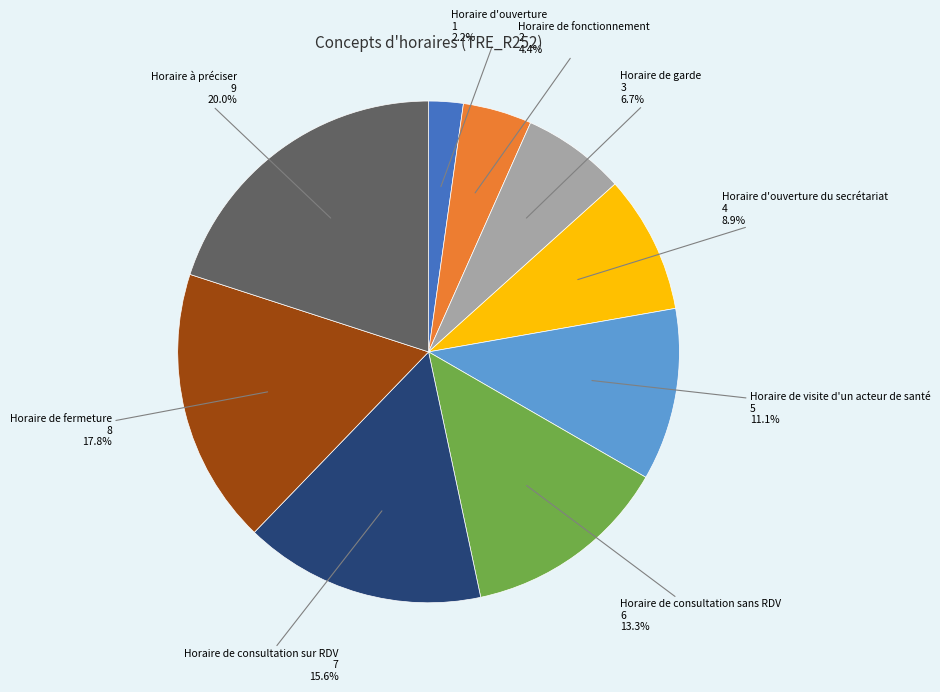

Does Horaire d'ouverture represent more than half of the total?

No